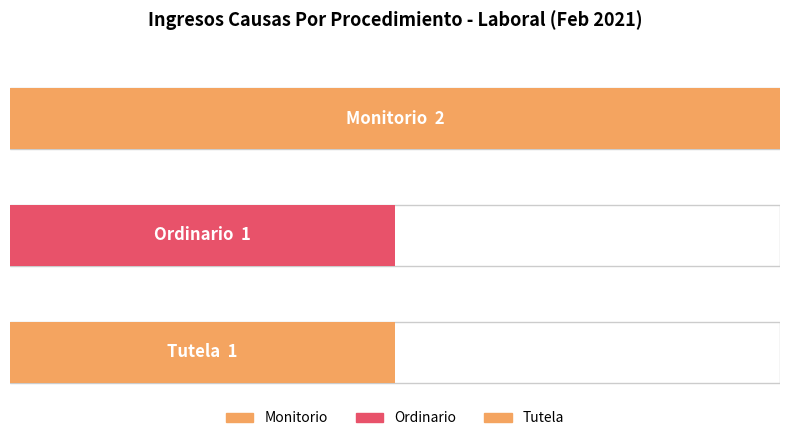

True or false: the data shows 2 at Monitorio.

True